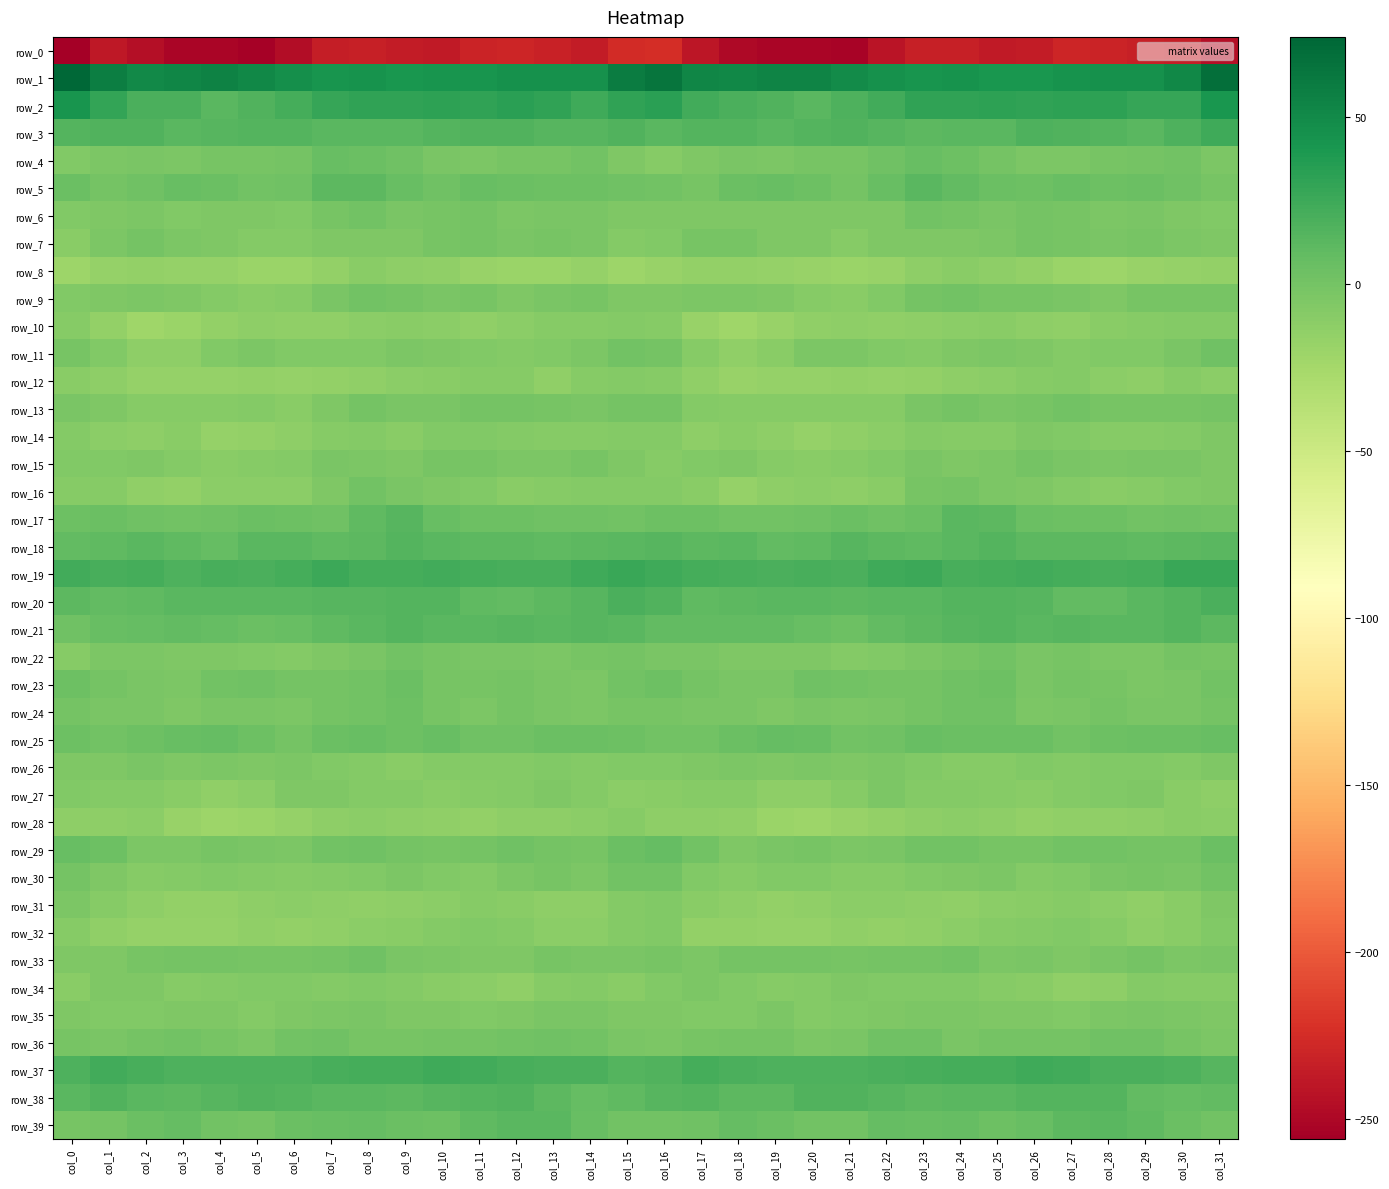

What is the sum of the row_25 values at col_31 and col_21?

7.1